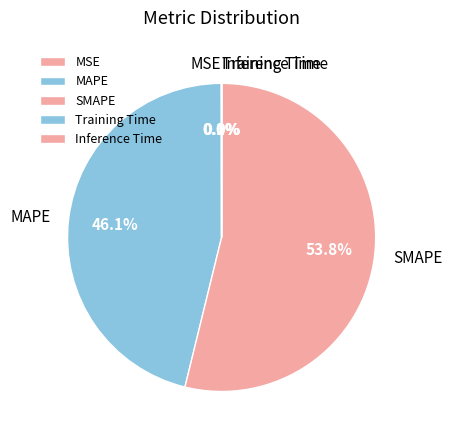

Which slice is the largest?

SMAPE